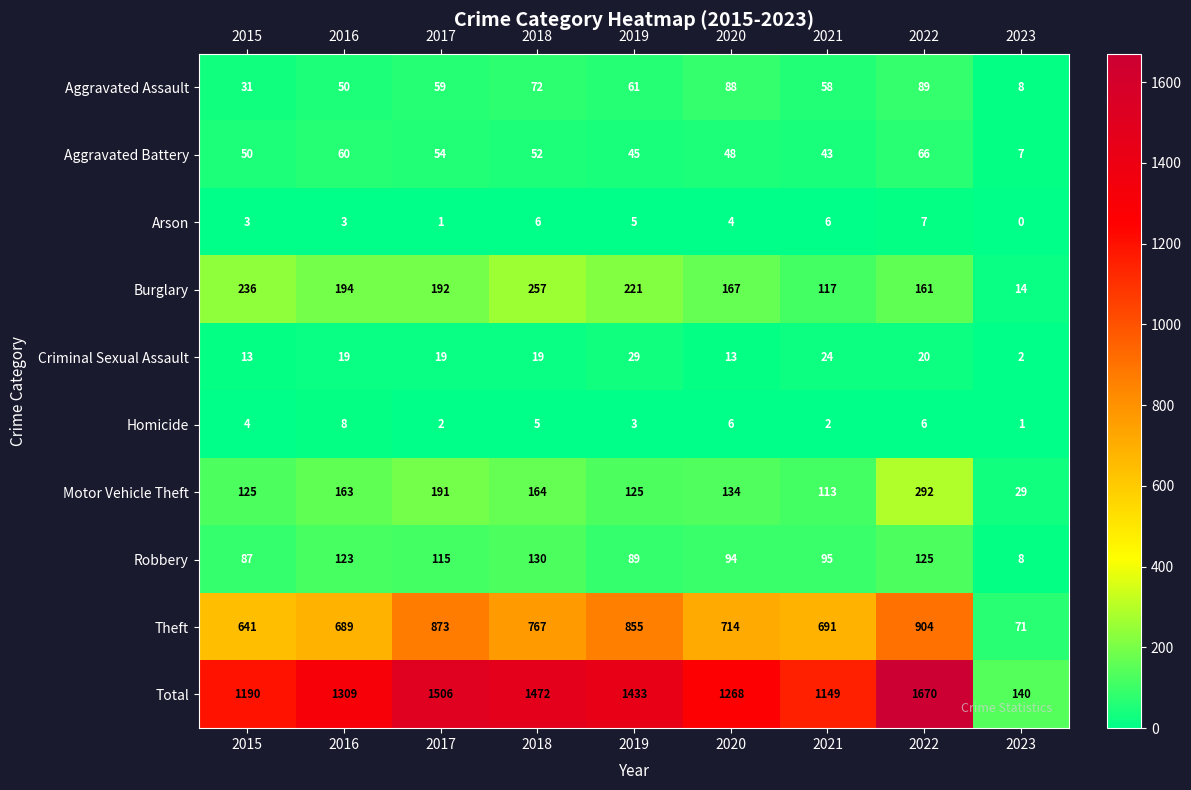

Which series changed the most between 2019 and 2022?

Total